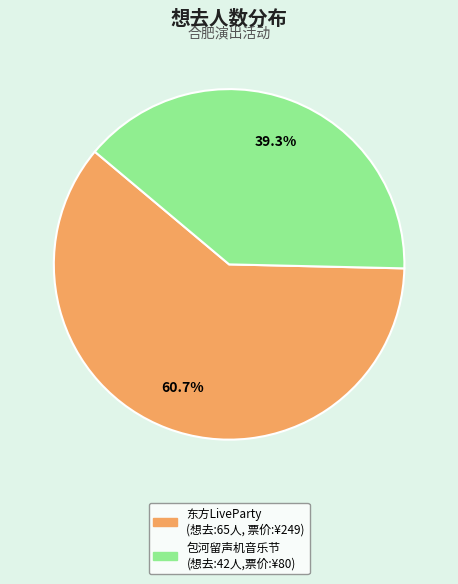

Is there any slice that represents more than half of the pie?

Yes